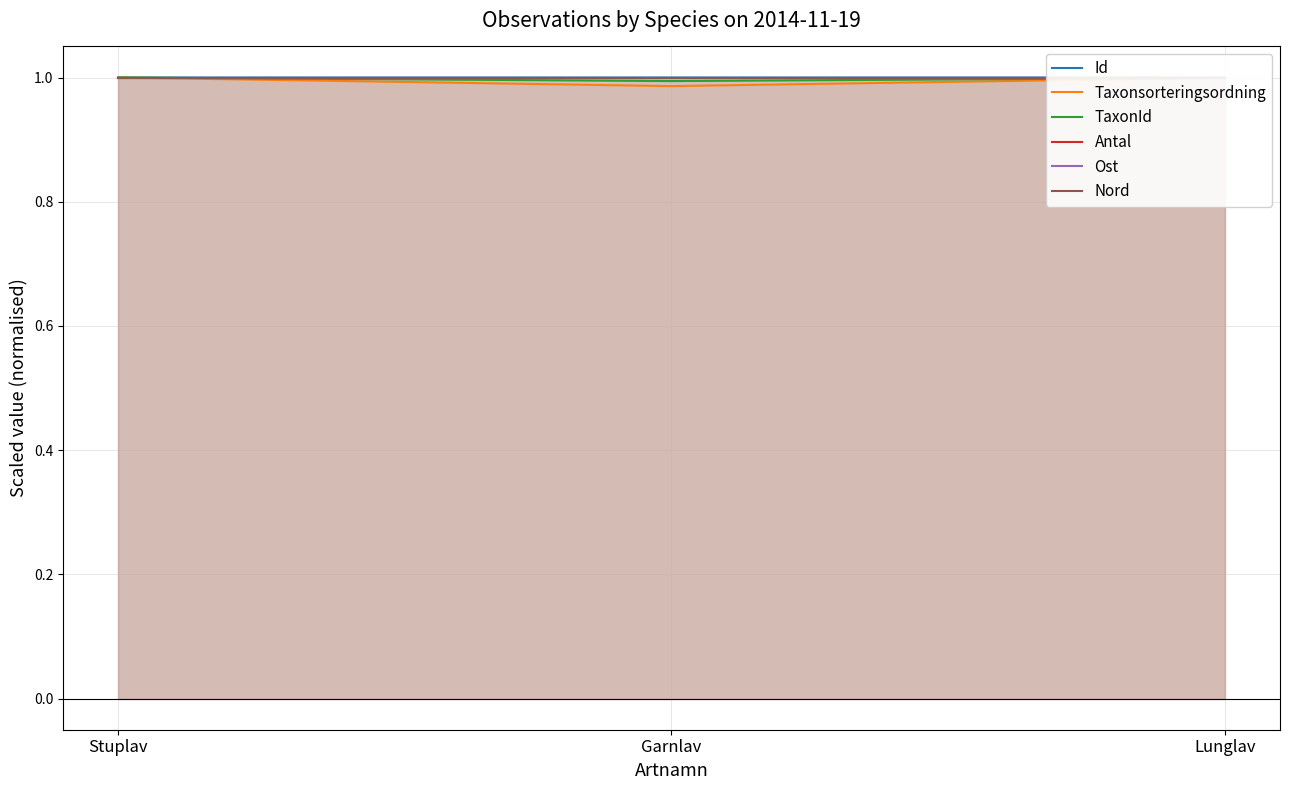

What position from the right is Stuplav?

3